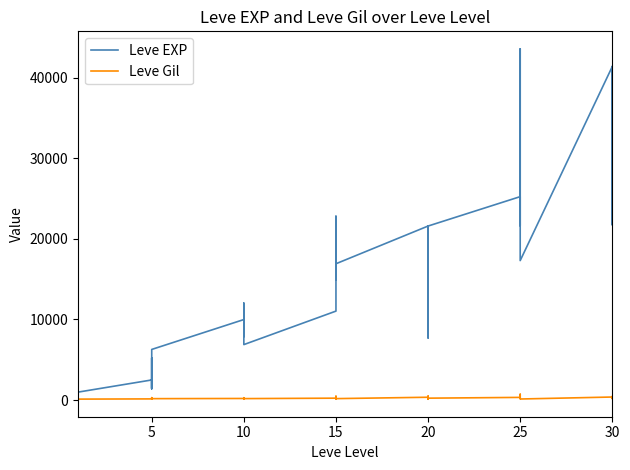

What is the sum of all Leve EXP values?

605250